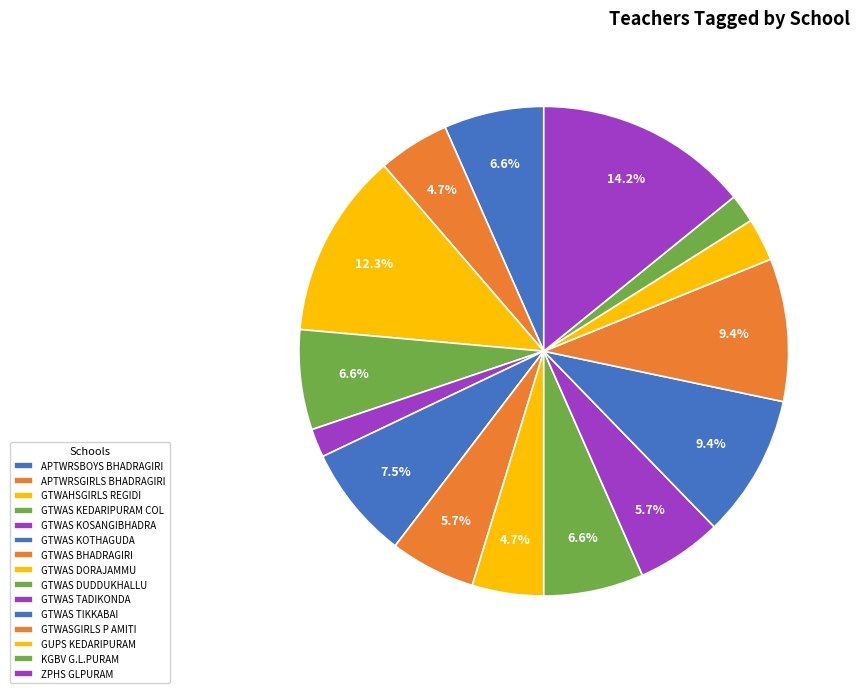

What is the smallest slice in the pie chart?

GTWAS KOSANGIBHADRA